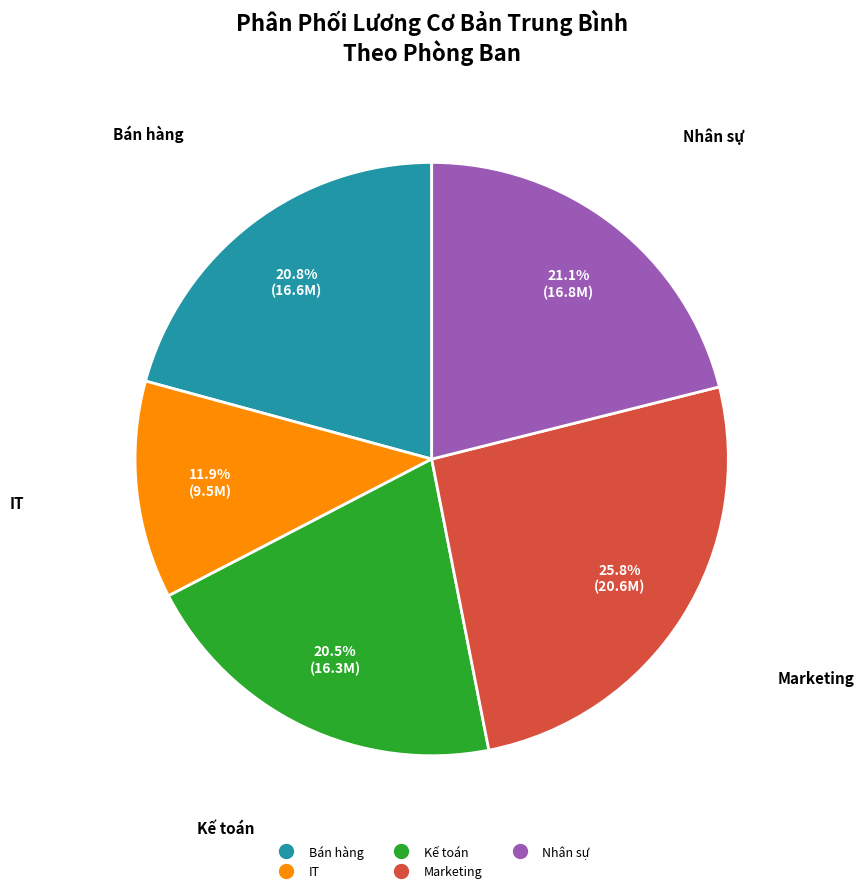

To the nearest percent, what is the combined percentage of IT and Bán hàng?

33%